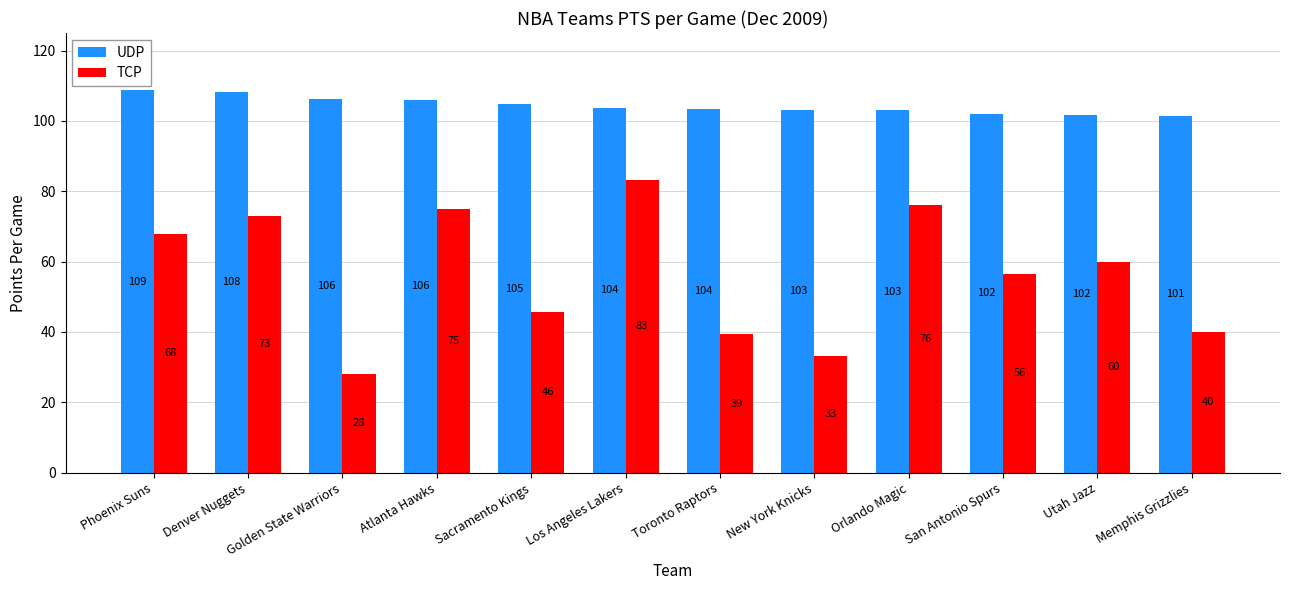

At which category is the sum across all series the highest?

Los Angeles Lakers